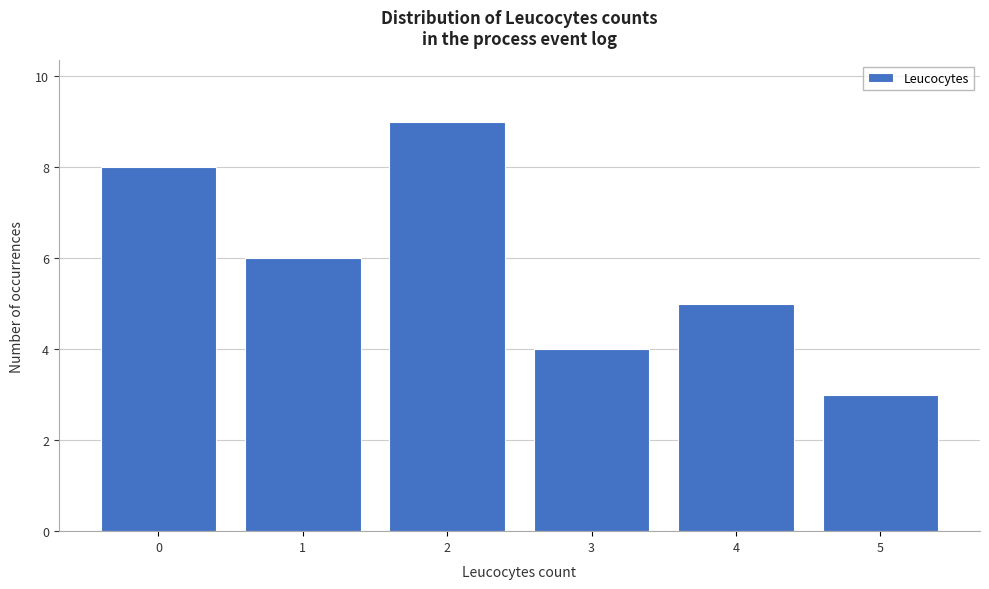

How tall is the bar that spans 1.5 to 2.5 on the x-axis? The values are not printed on the chart, so give them approximately, as read against the axis.

9